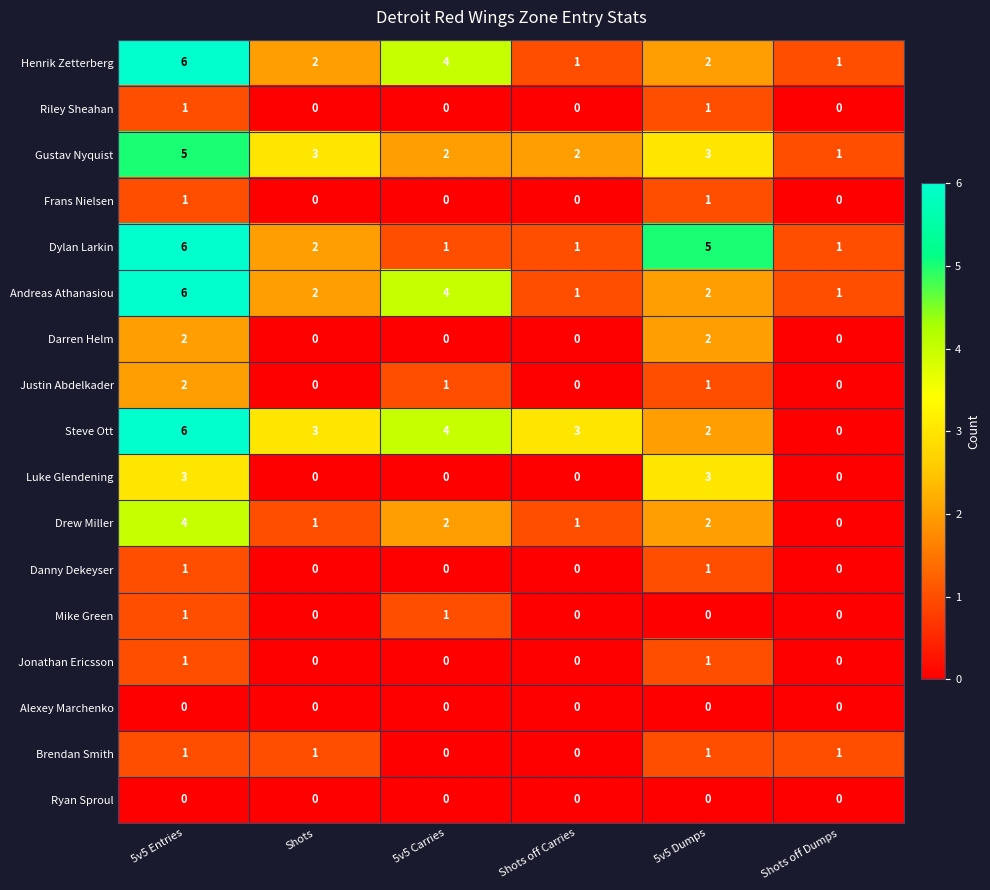

Between 5v5 Dumps and Shots off Dumps, which series saw the biggest shift?

Dylan Larkin